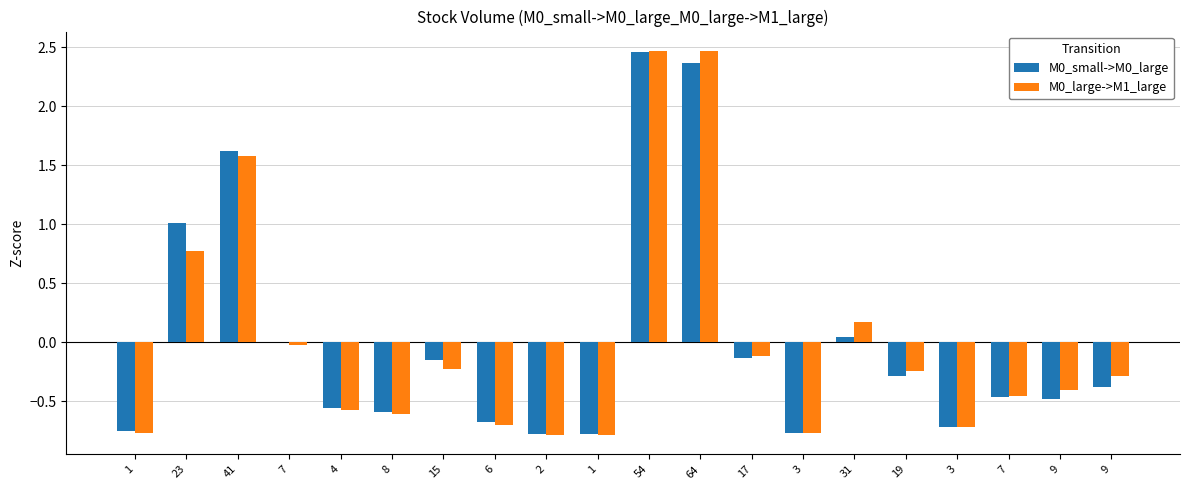

What is the difference between the maximum and second lowest values in the M0_small->M0_large series?

3.2